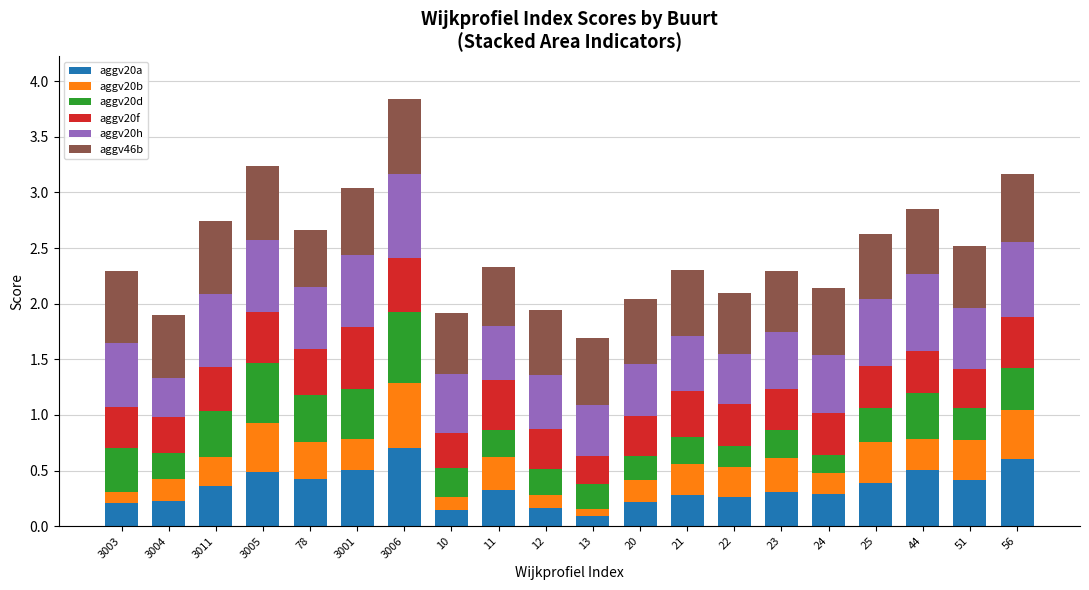

What are all the series names shown in the legend?

aggv20a, aggv20b, aggv20d, aggv20f, aggv20h, aggv46b